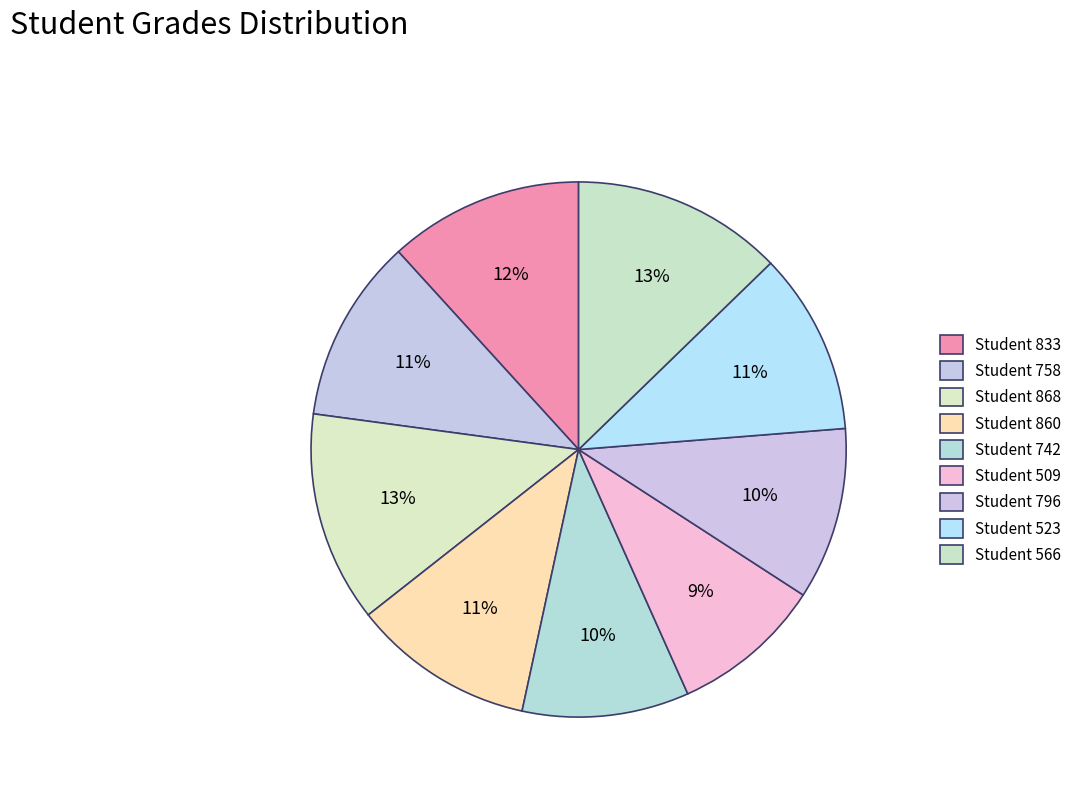

How many slices are in this pie chart?

9